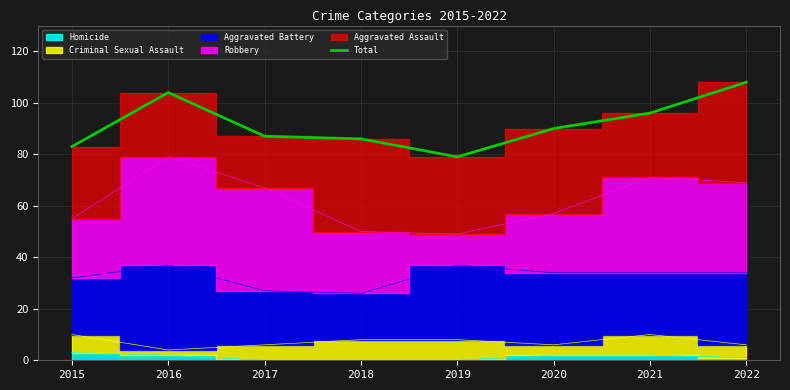

What is the value of the 2nd point from the left?

104